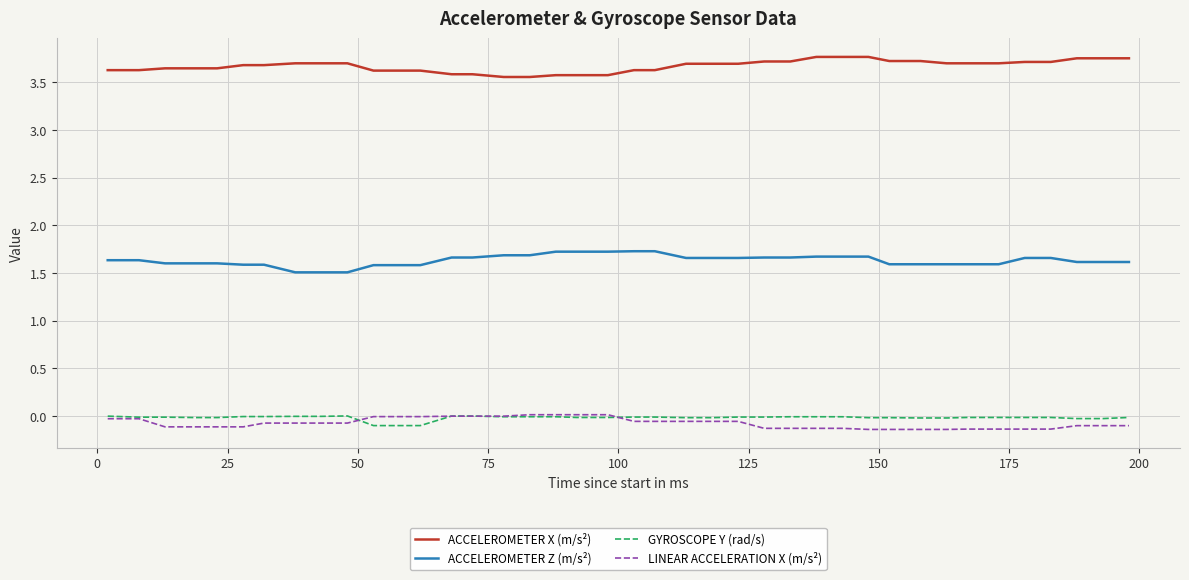

What are all the series names shown in the legend?

ACCELEROMETER X (m/s²), ACCELEROMETER Z (m/s²), GYROSCOPE Y (rad/s), LINEAR ACCELERATION X (m/s²)